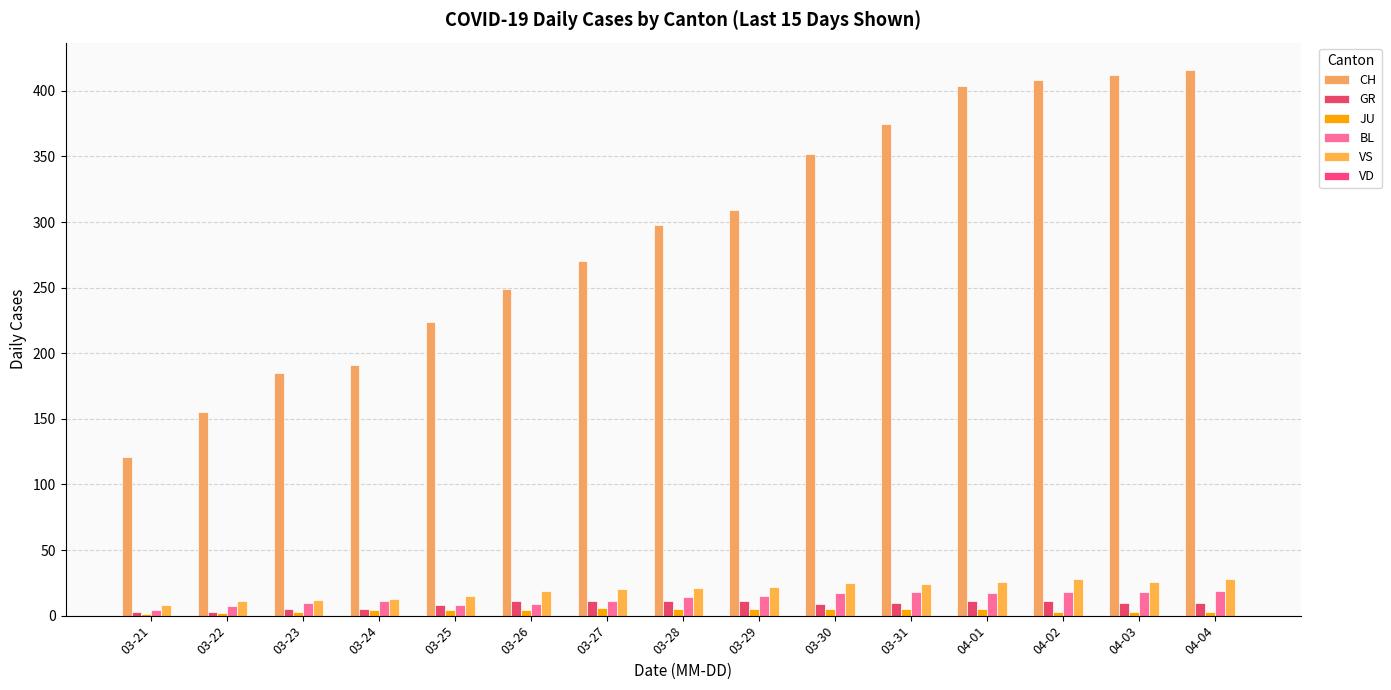

At which category is the sum across all series the highest?

04-04